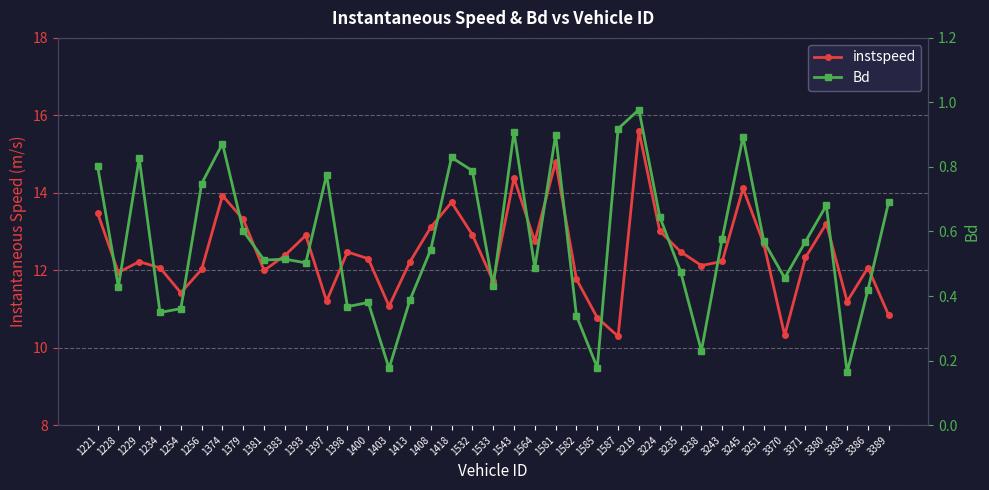

How many series are shown in this chart?

2